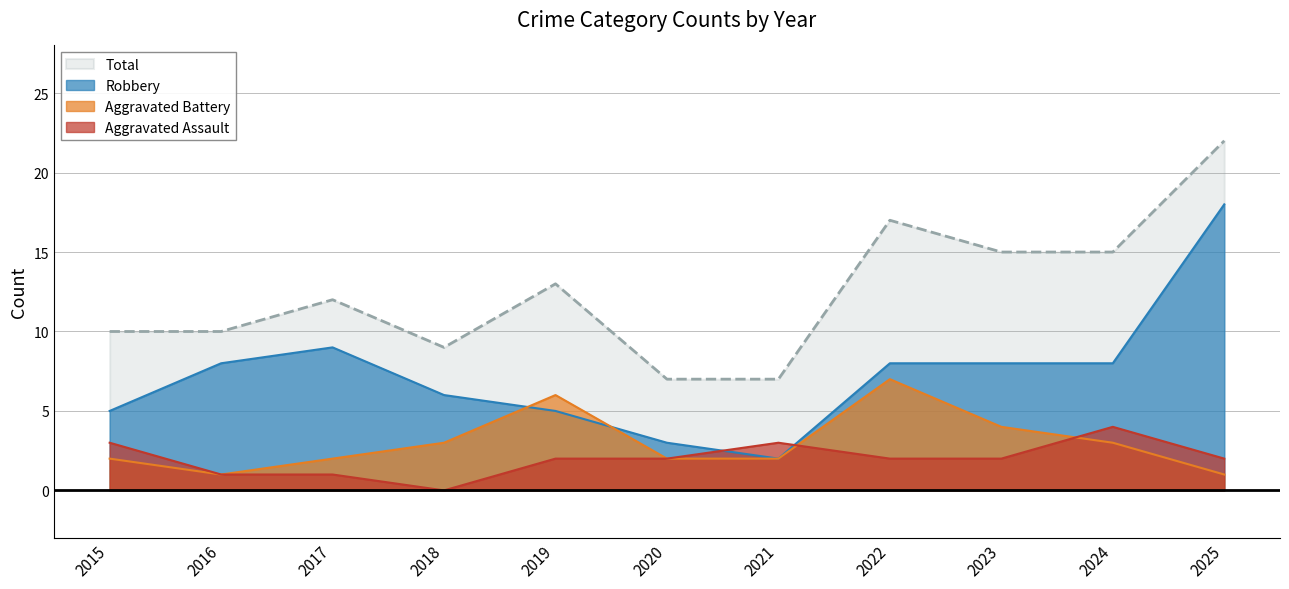

How many values in the Aggravated Battery series exceed 2?

5